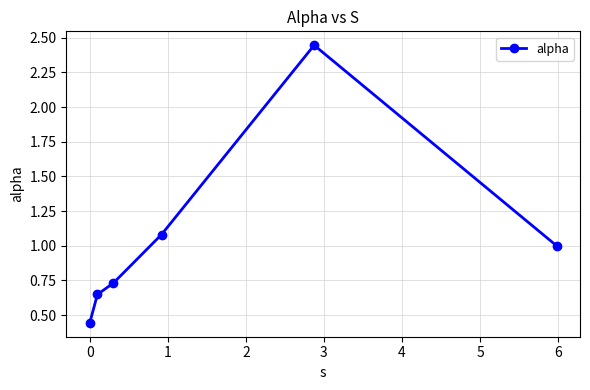

True or false: there are more than 1 points higher than both neighbors.

False